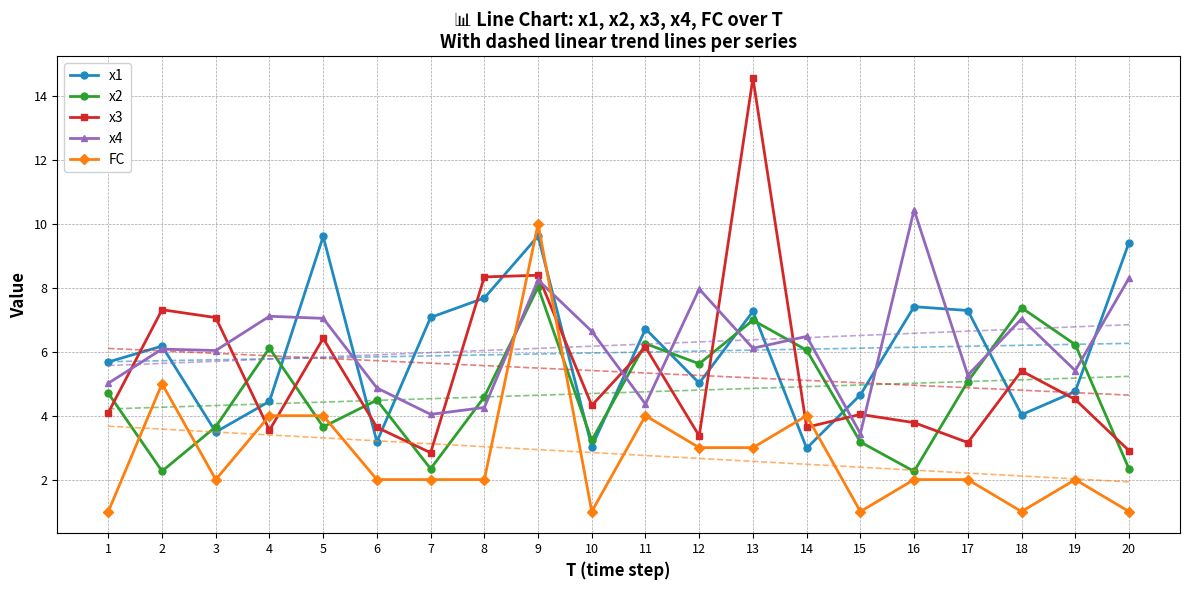

True or false: x4 has more than 2 points higher than both neighbors.

True